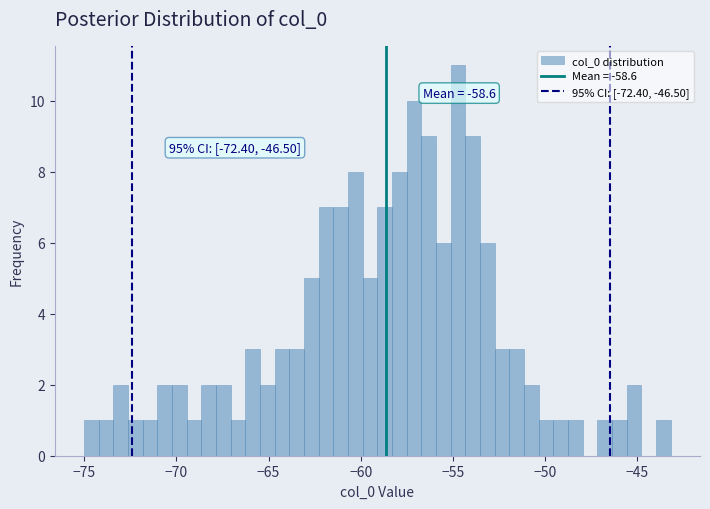

Read against the x-axis, roughly where is the centre of the tallest bar?

-54.5